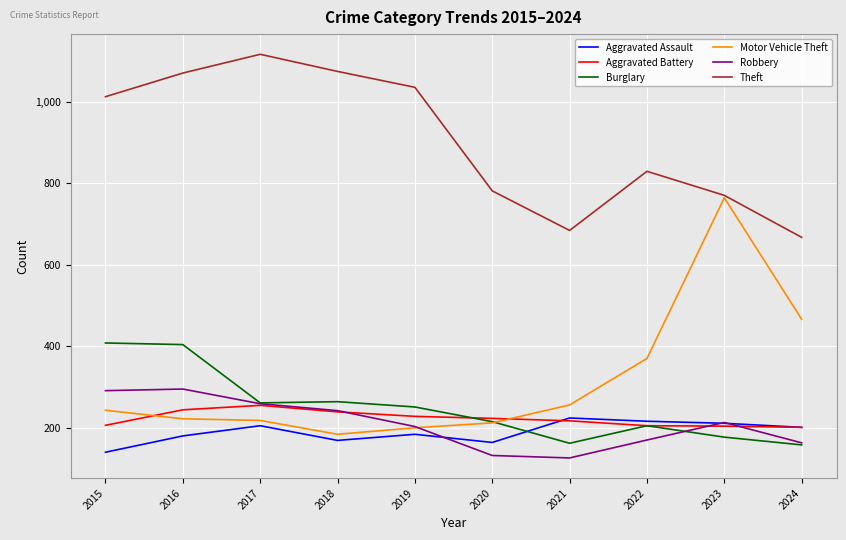

Where is Theft nearest to the value 891?

2022